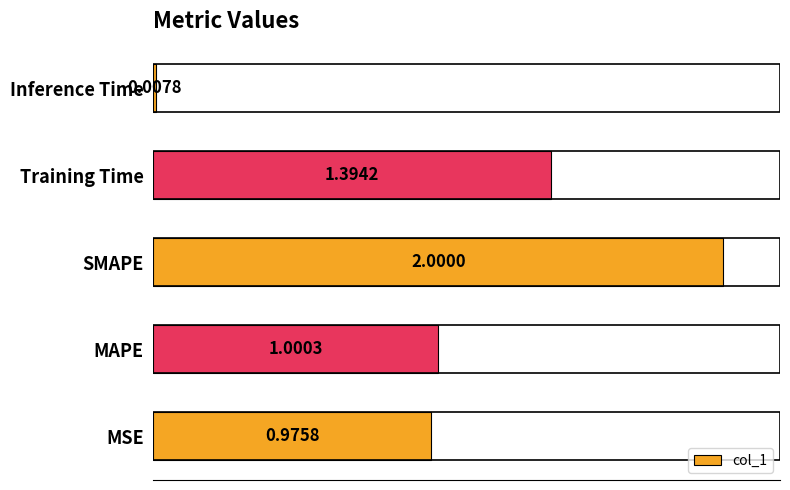

Between MAPE and Inference Time, which is larger?

MAPE